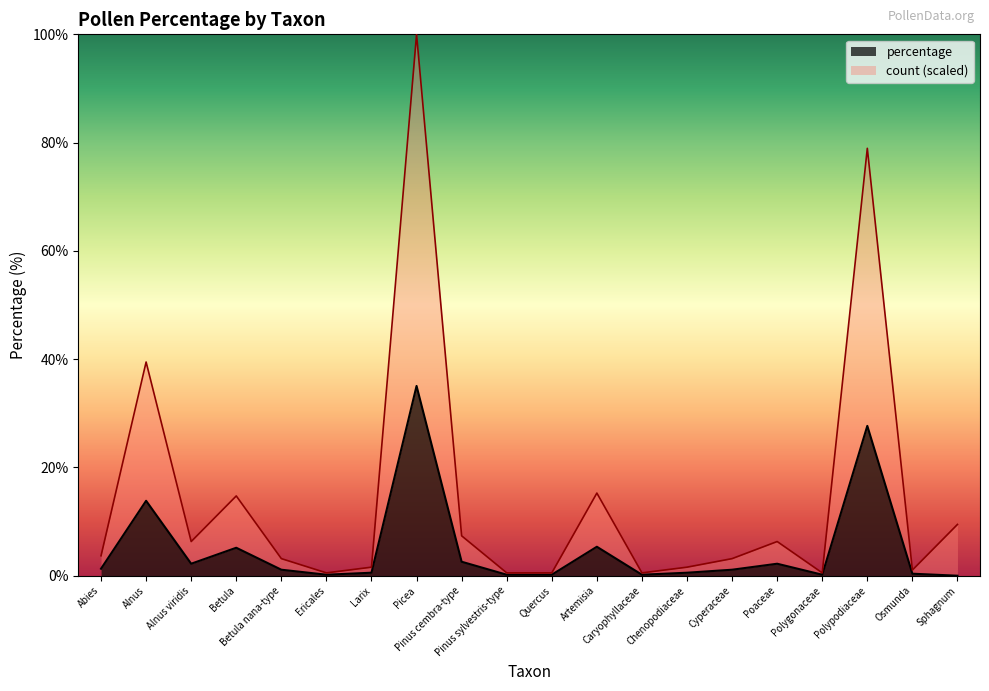

What is the value of the percentage point at the 17th from the left?

0.2